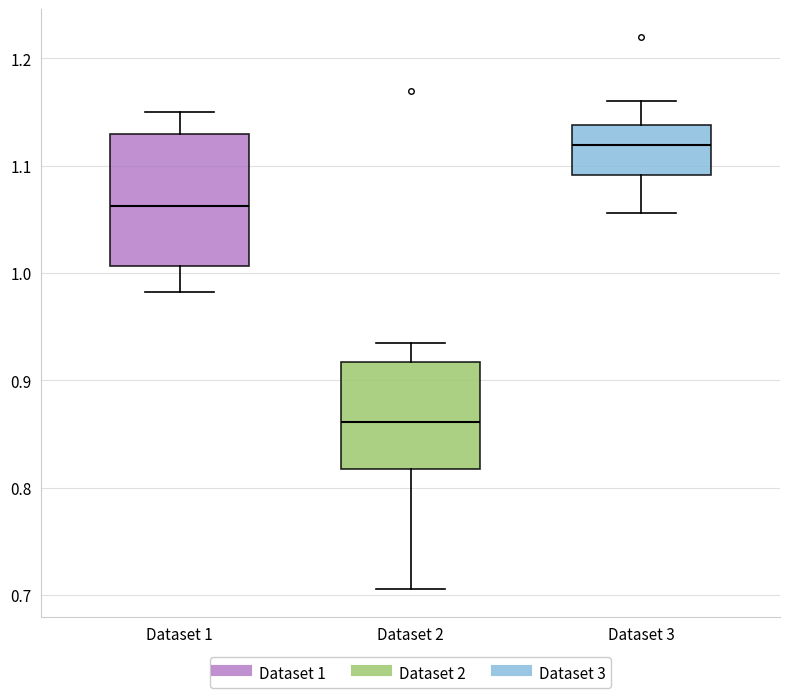

Which box is the tallest, from its lower edge to its upper edge?

Dataset 1